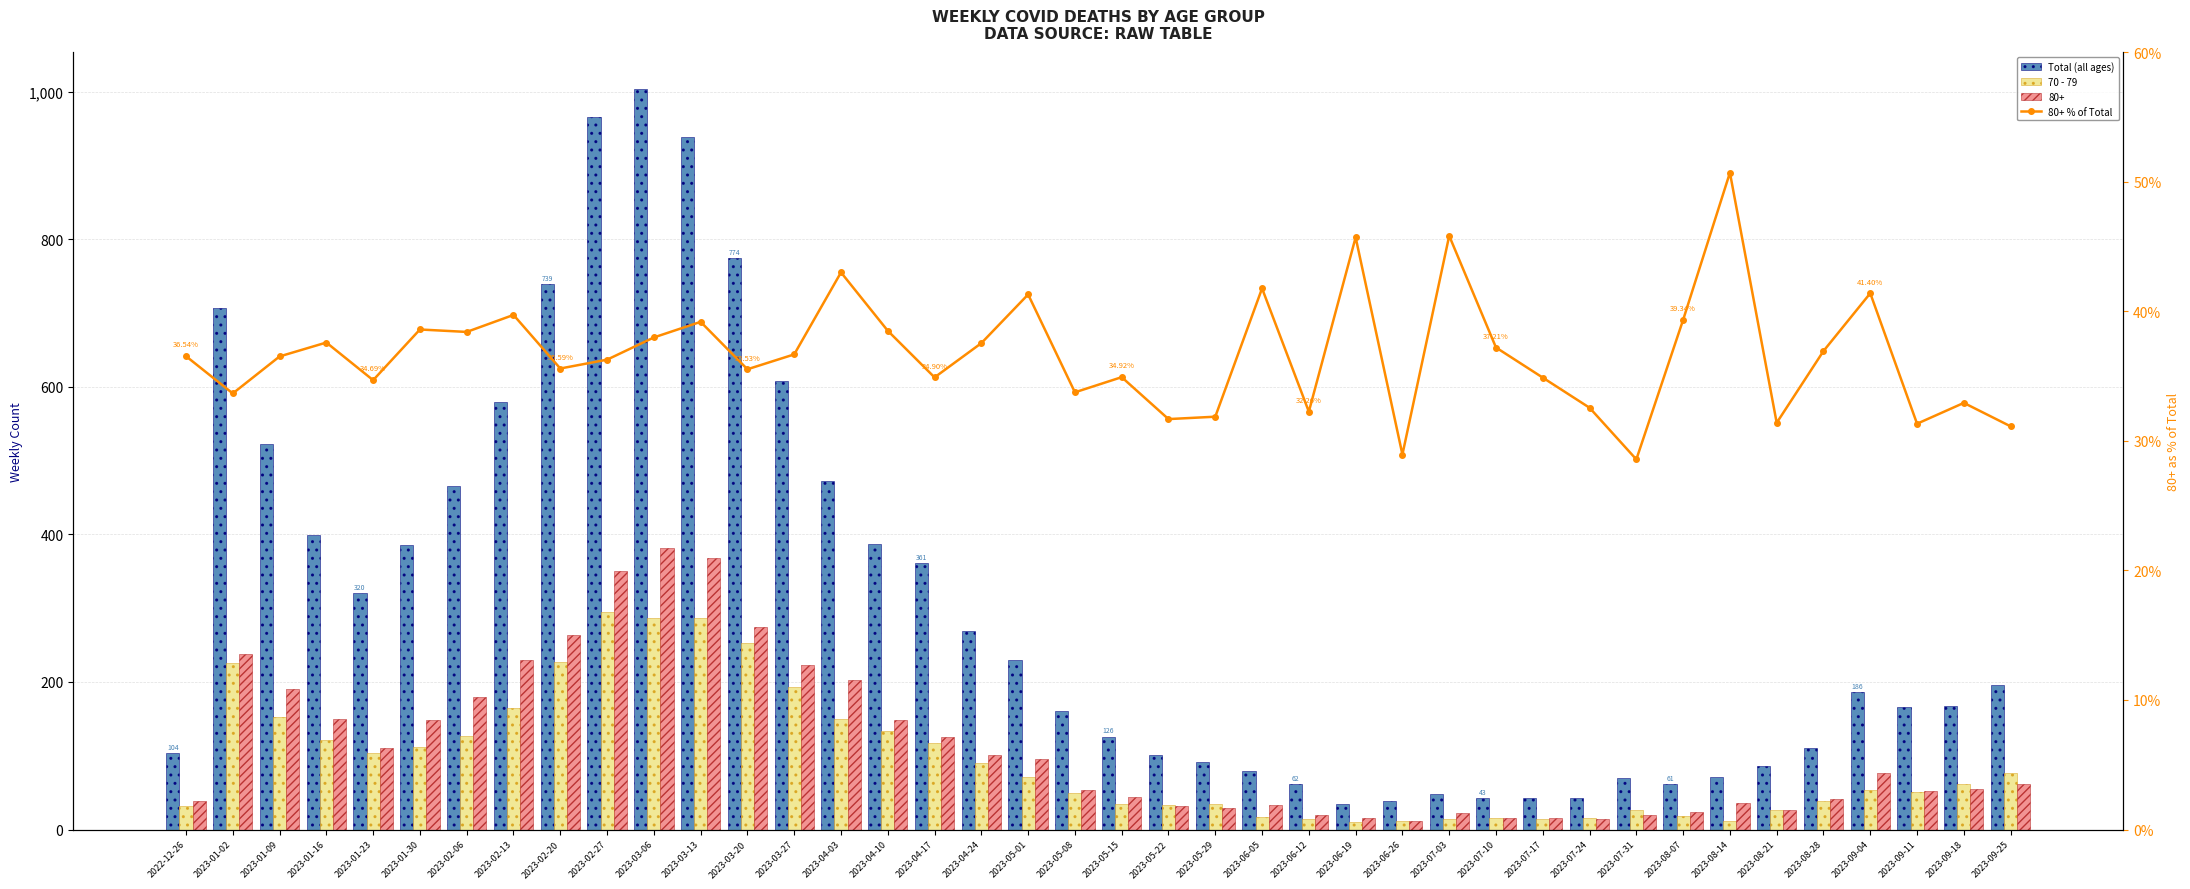

True or false: 80+ % of Total has a value of 32.9 at 2023-09-18.

True